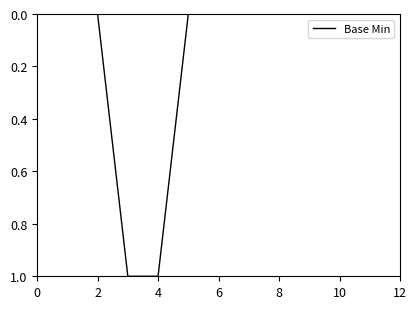

What is the maximum value shown in the chart?

1